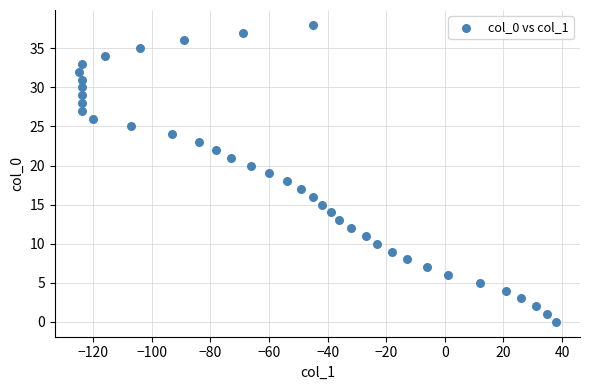

What is the range of X values (max minus min)?

163